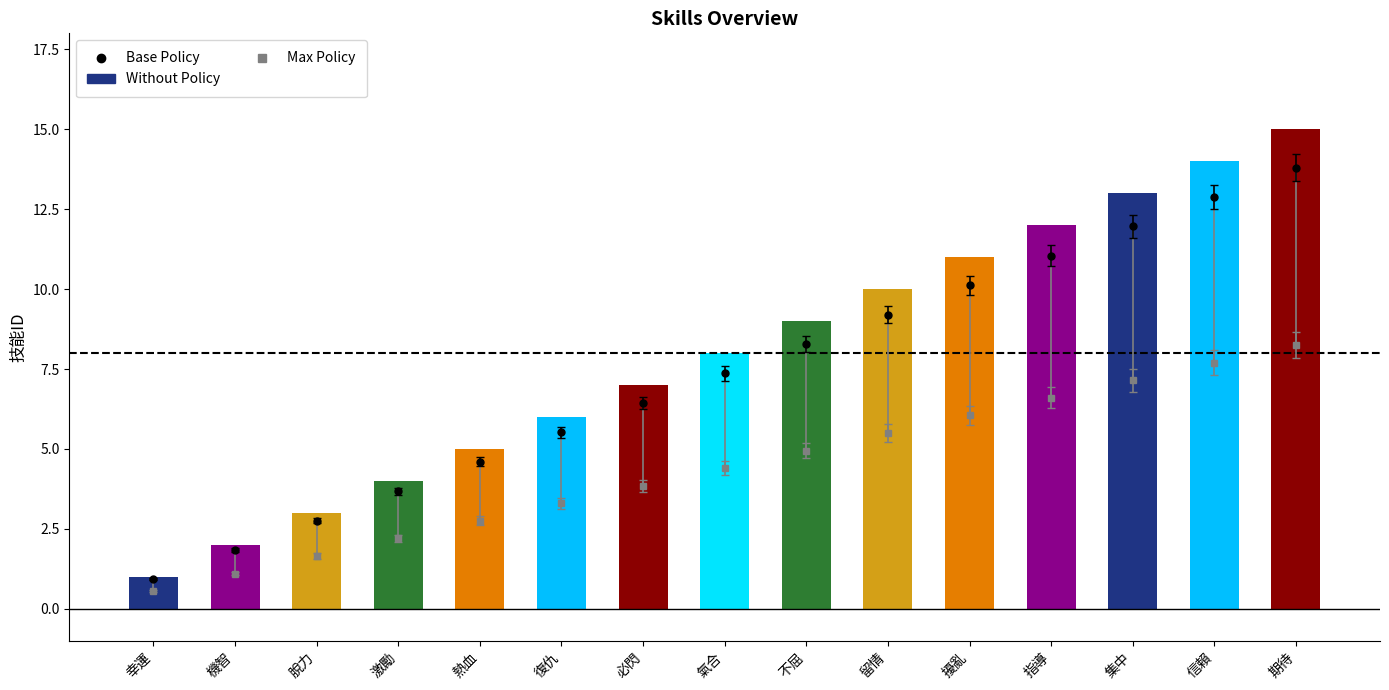

What position from the right is 熱血?

11